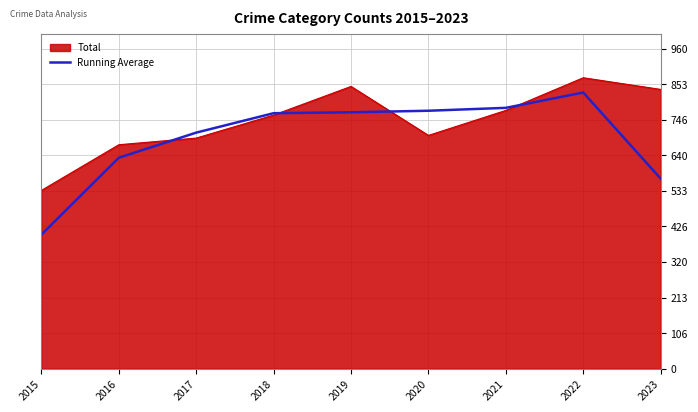

The value of Running Average at 2023 is 570.3. True or false?

True